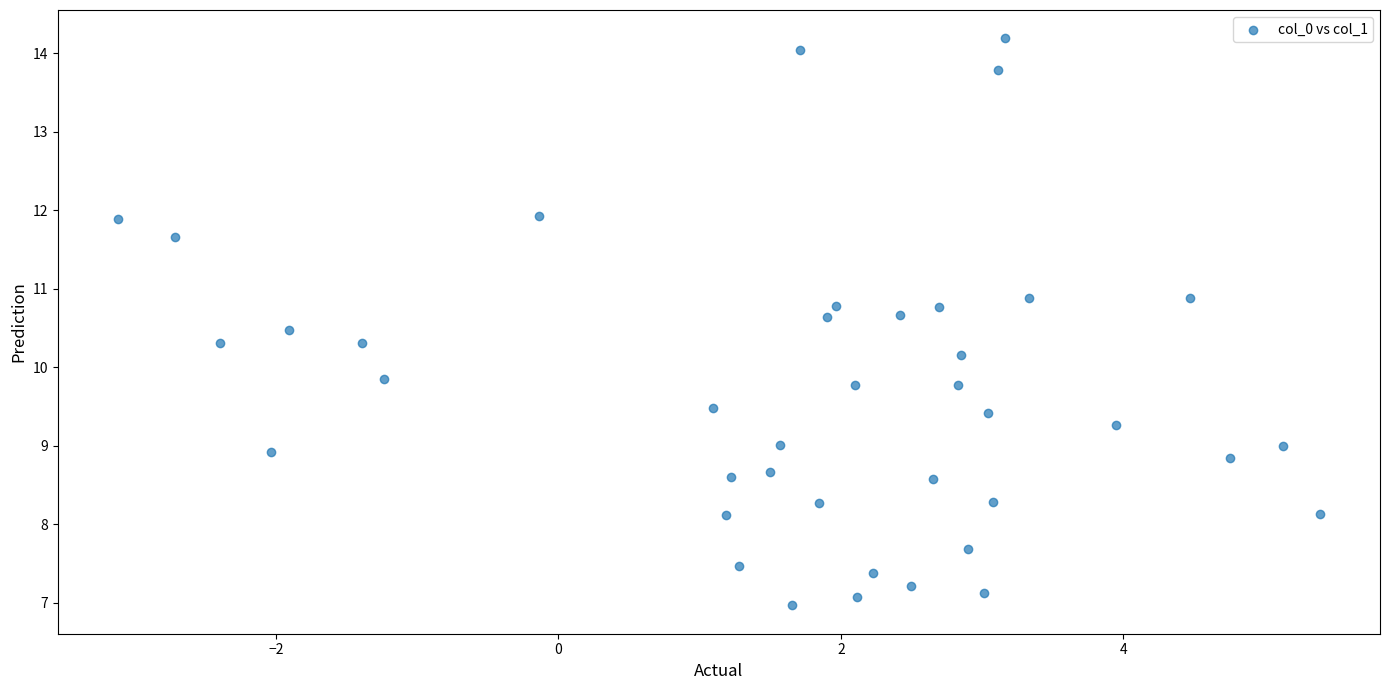

What is the range of X values (max minus min)?

8.5